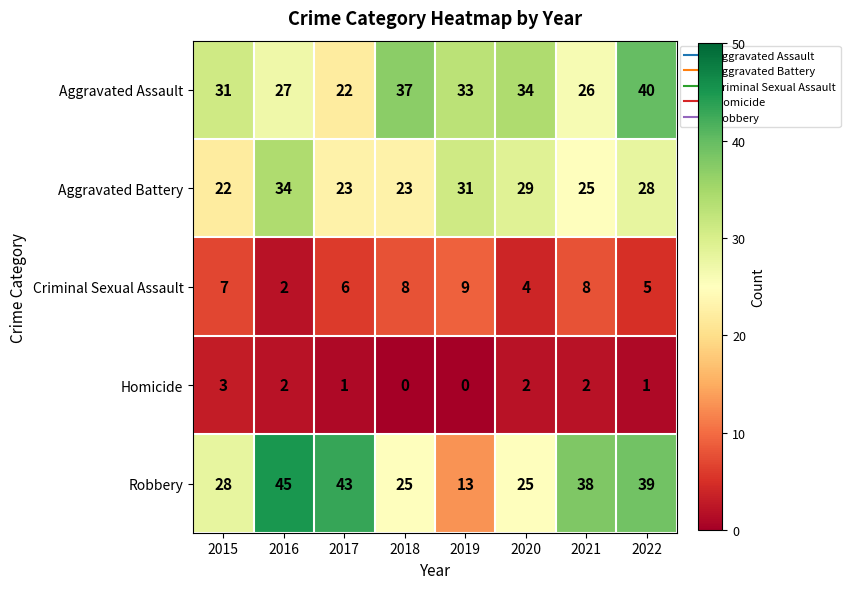

What is the sum of all Aggravated Battery values?

215